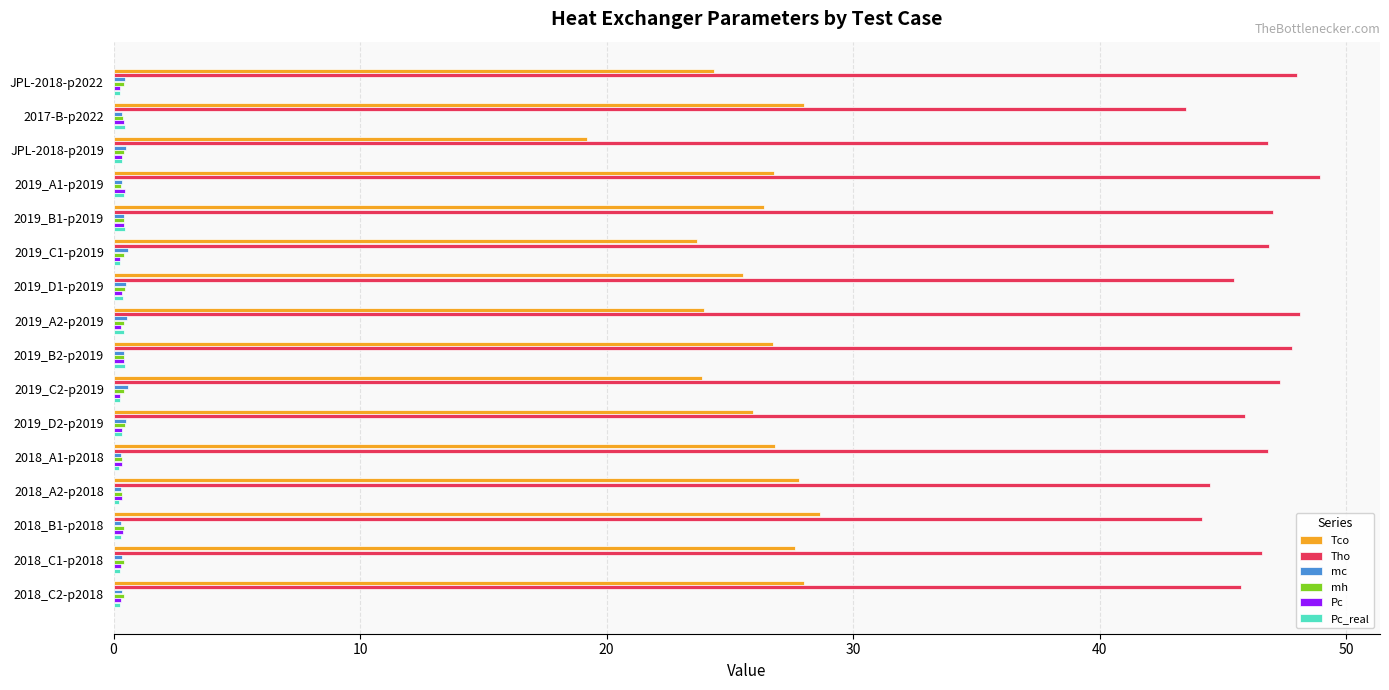

What is the maximum value for Tco?

28.7